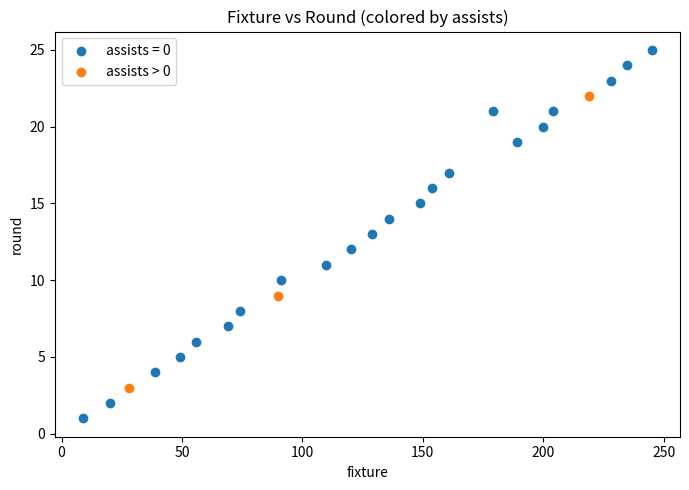

Which series contains the highest Y value?

assists = 0